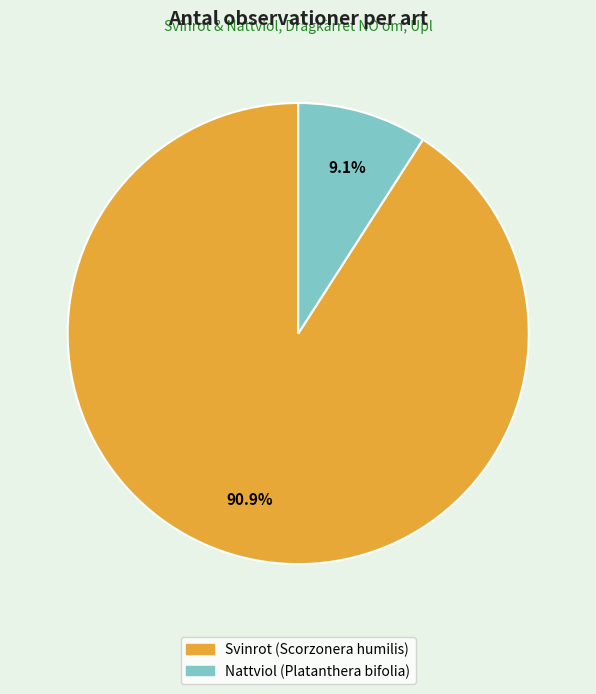

What is the largest slice in the pie chart?

Svinrot (Scorzonera humilis)